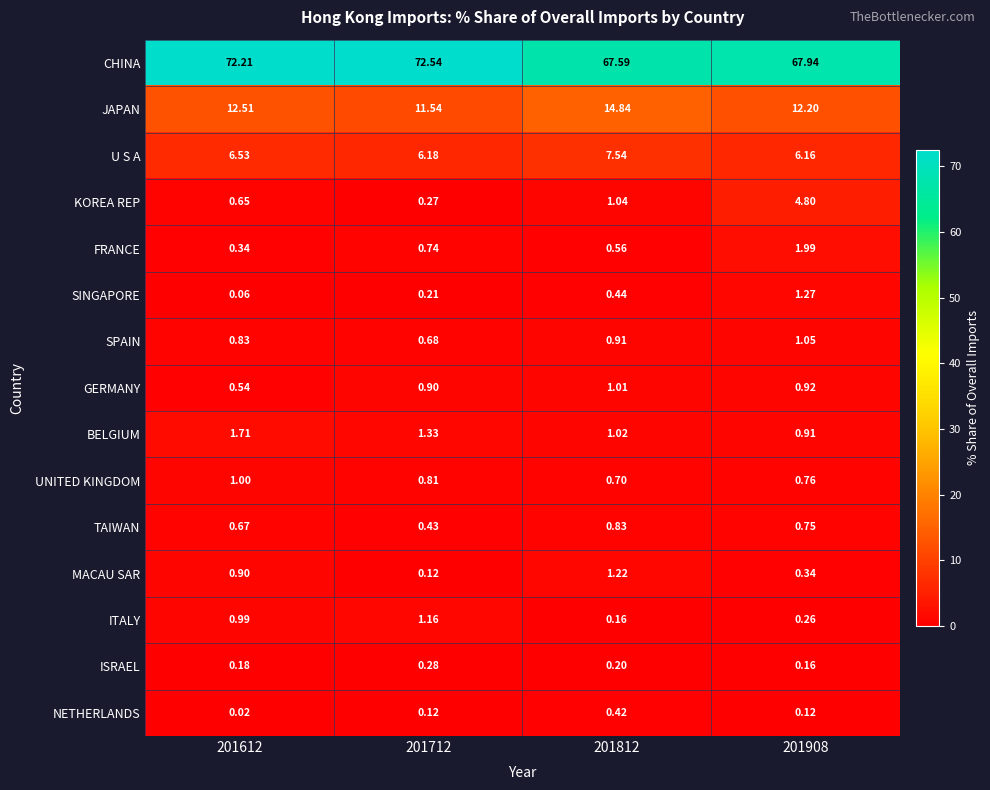

At 201812, list the series in order from largest to smallest.

CHINA, JAPAN, U S A, MACAU SAR, KOREA REP, BELGIUM, GERMANY, SPAIN, TAIWAN, UNITED KINGDOM, FRANCE, SINGAPORE, NETHERLANDS, ISRAEL, ITALY